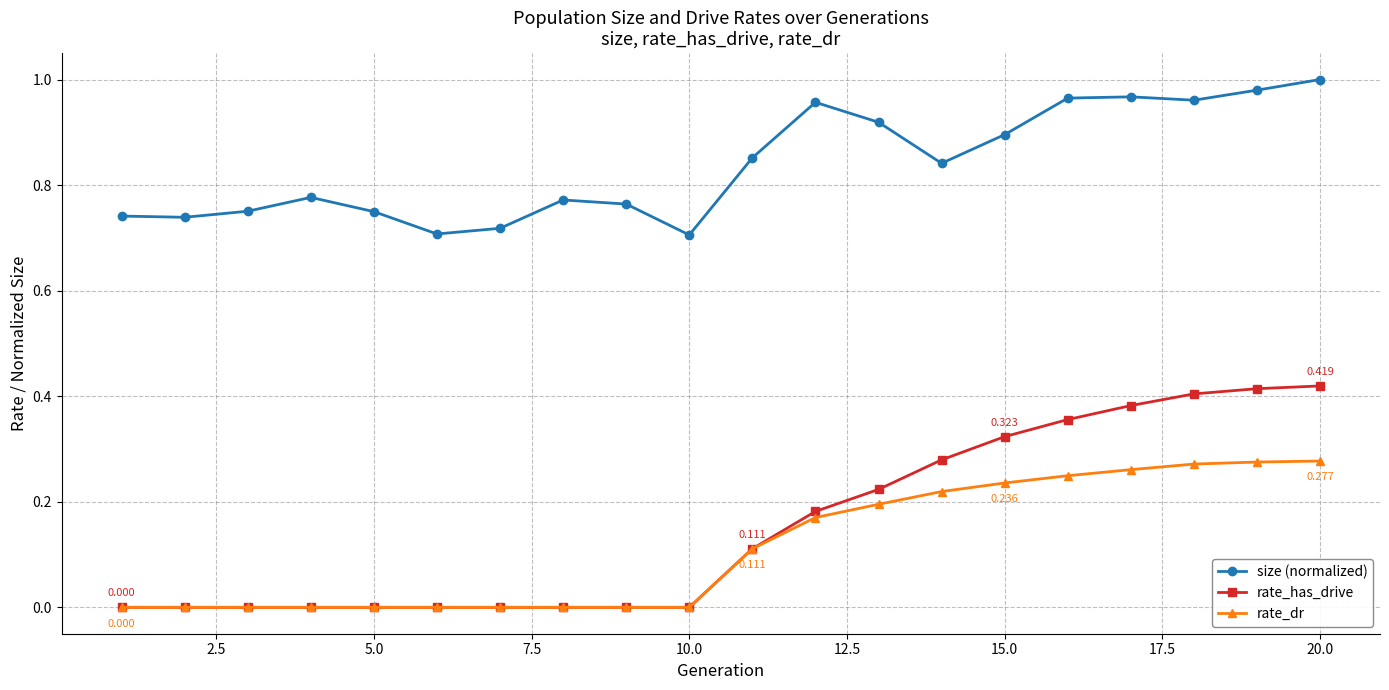

Rank the series by their maximum value, from lowest to highest.

rate_dr, rate_has_drive, size (normalized)